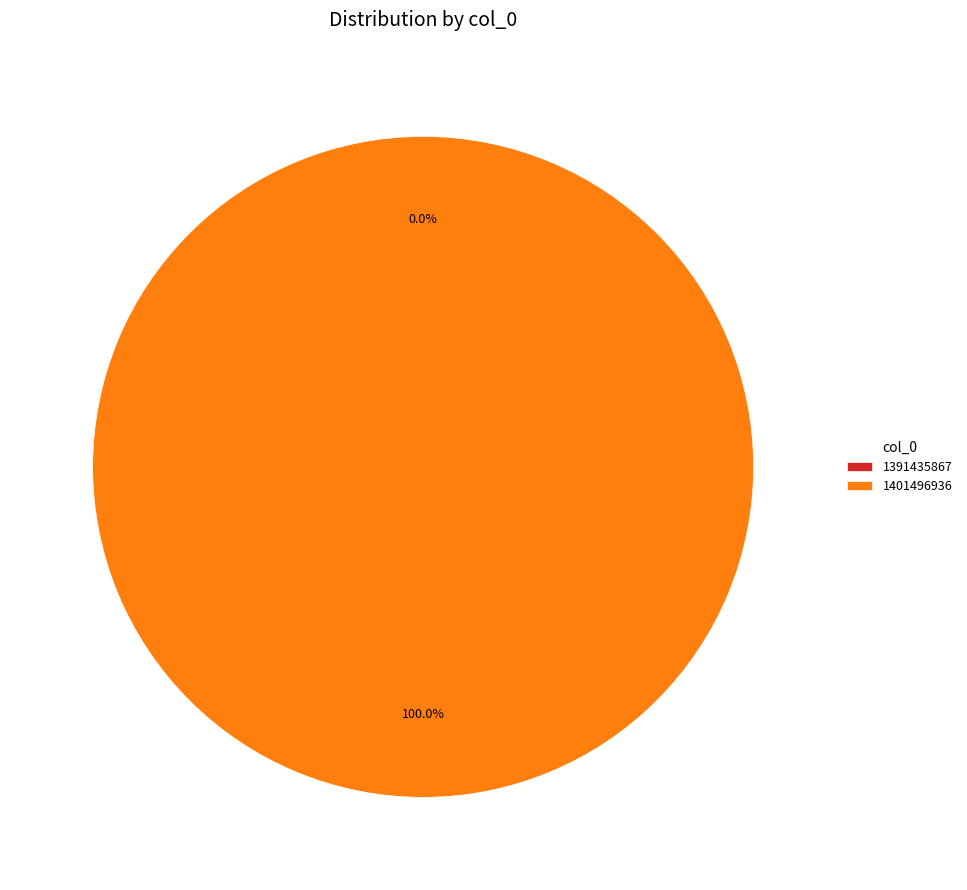

Which slice is the largest?

1401496936